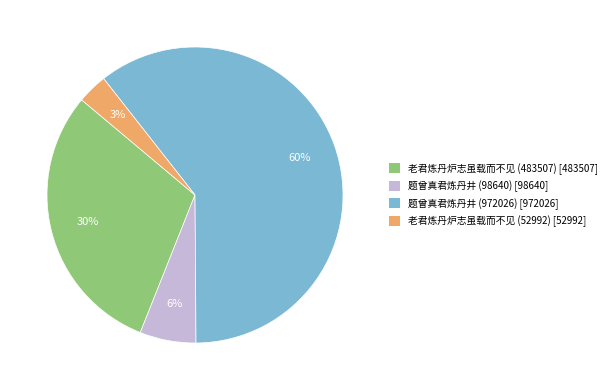

What percentage is the 题曾真君炼丹井 (98640) slice, to the nearest percent?

6%